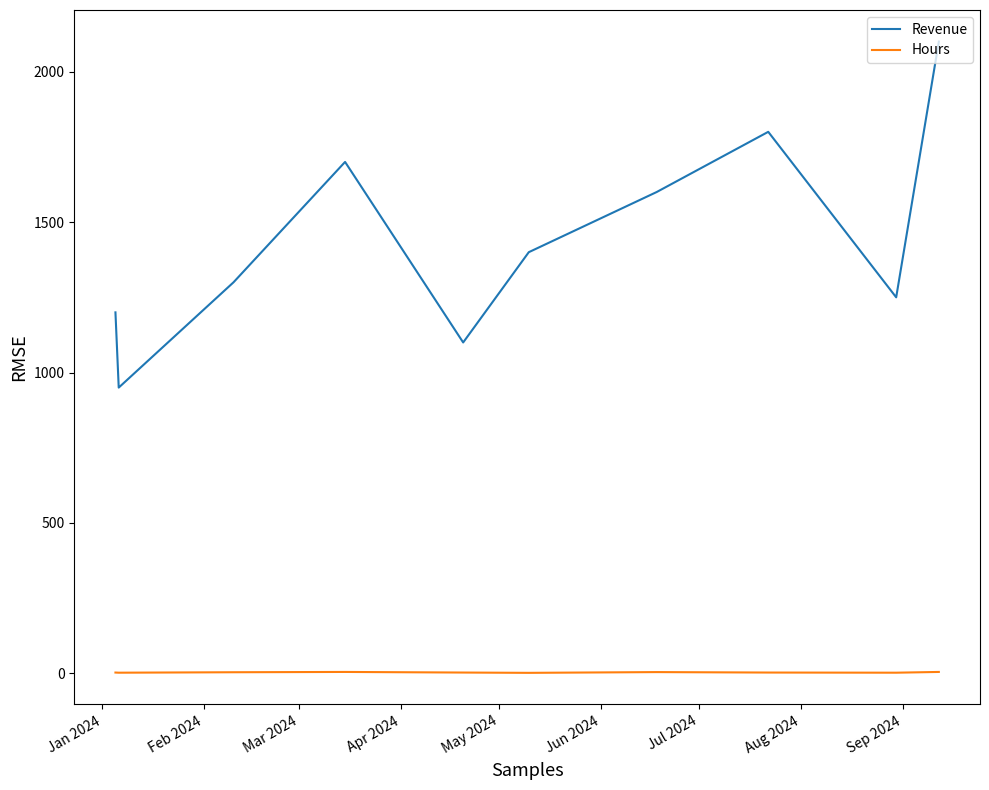

What is the difference between the maximum and minimum values in the Hours series?

3.0